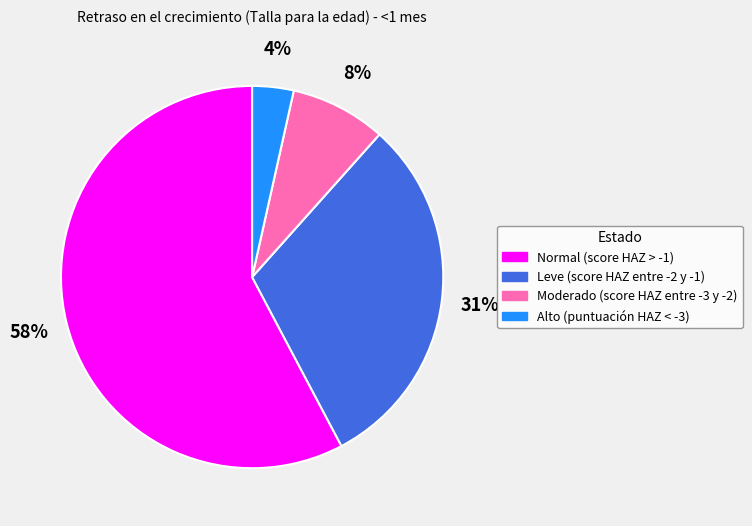

Which category has the biggest portion of the pie?

Normal (score HAZ > -1)